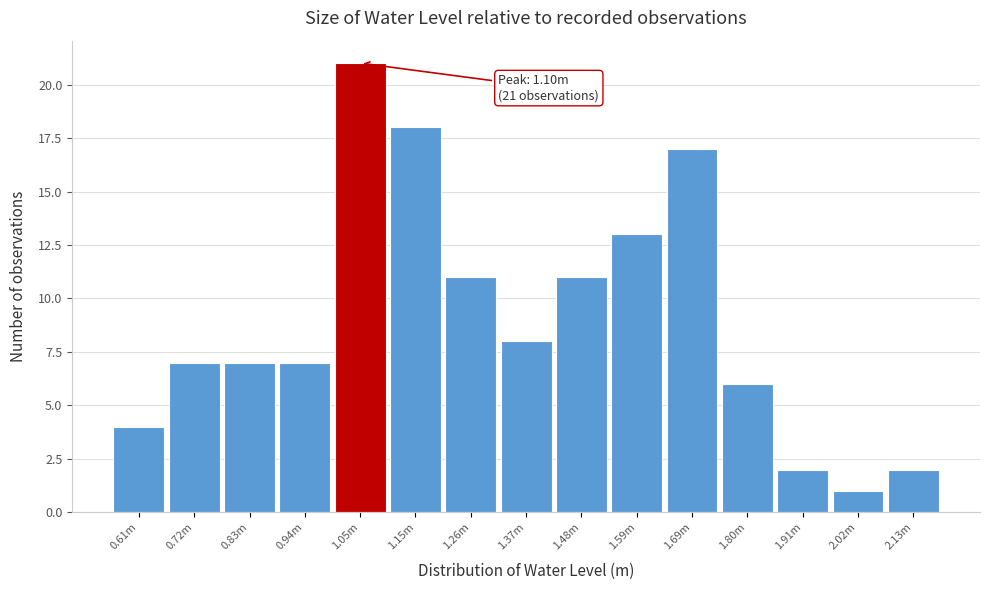

Reading right to left, list all the values displayed in this chart.

2	1	2	6	17	13	11	8	11	18	21	7	7	7	4